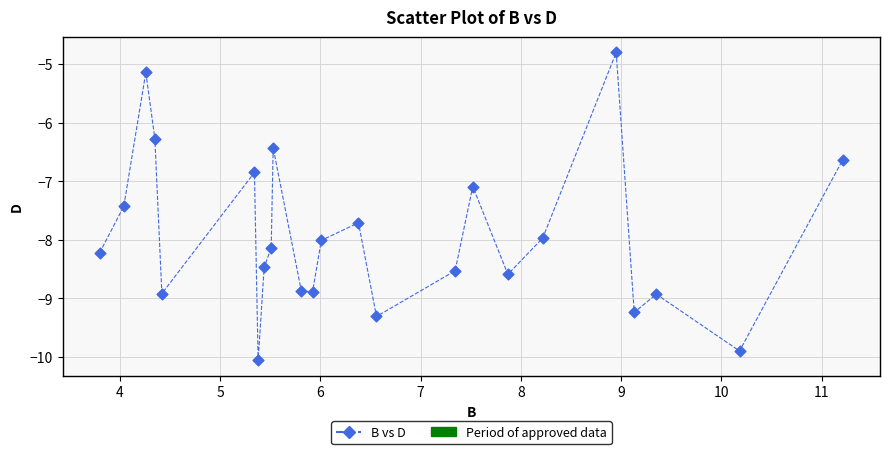

What is the range of Y values (max minus min)?

5.3